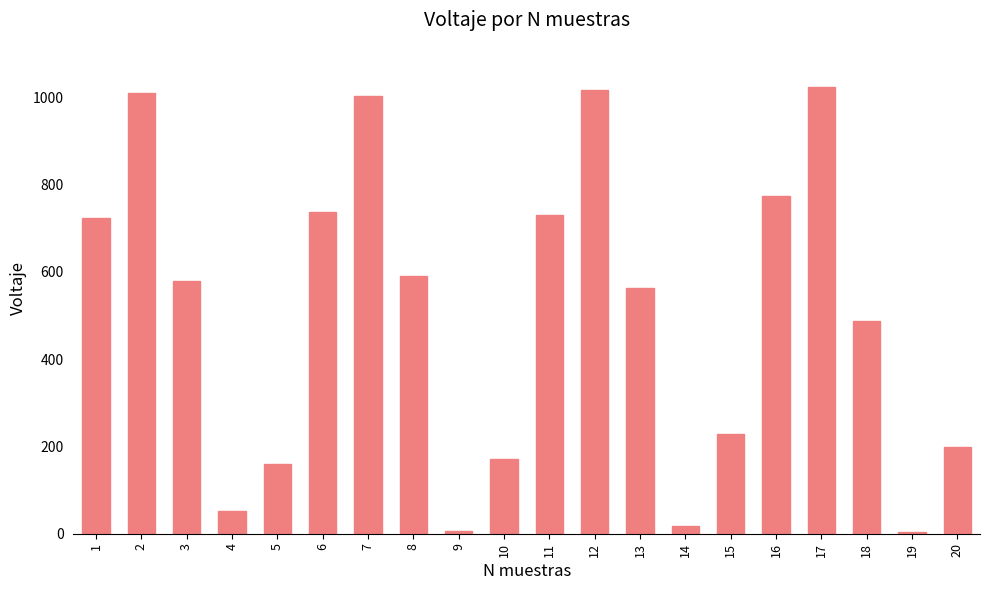

What is the sum of the values at 17 and 14?

1041